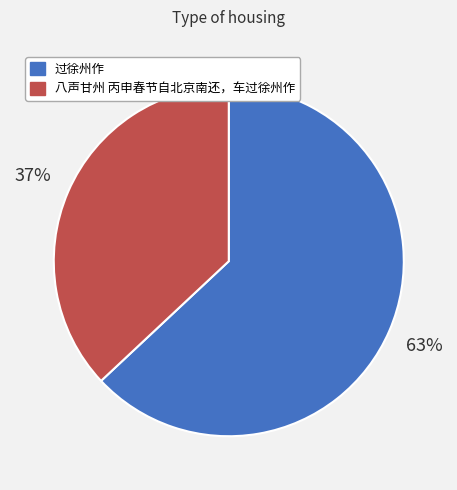

Which slice is the largest?

过徐州作